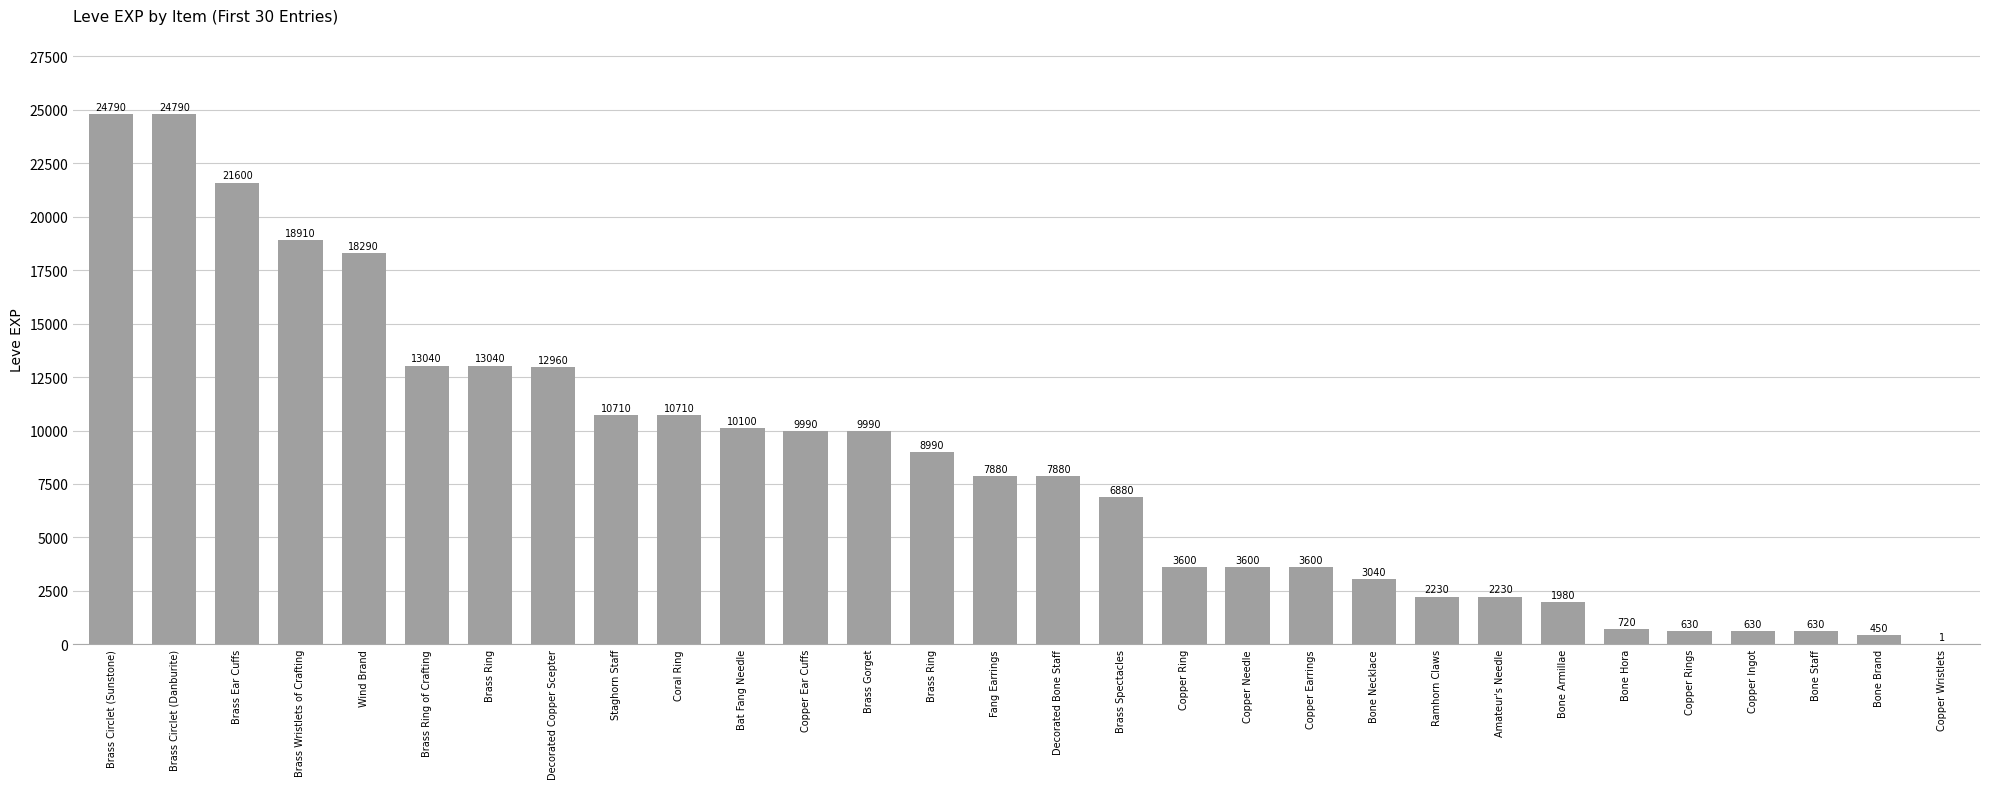

Reading left to right, what are all the values shown in this chart?

Brass Circlet (Sunstone)=24790	Brass Circlet (Danburite)=24790	Brass Ear Cuffs=21600	Brass Wristlets of Crafting=18910	Wind Brand=18290	Brass Ring of Crafting=13040	Brass Ring=13040	Decorated Copper Scepter=12960	Staghorn Staff=10710	Coral Ring=10710	Bat Fang Needle=10100	Copper Ear Cuffs=9990	Brass Gorget=9990	Brass Ring=8990	Fang Earrings=7880	Decorated Bone Staff=7880	Brass Spectacles=6880	Copper Ring=3600	Copper Needle=3600	Copper Earrings=3600	Bone Necklace=3040	Ramhorn Claws=2230	Amateur's Needle=2230	Bone Armillae=1980	Bone Hora=720	Copper Rings=630	Copper Ingot=630	Bone Staff=630	Bone Brand=450	Copper Wristlets=1